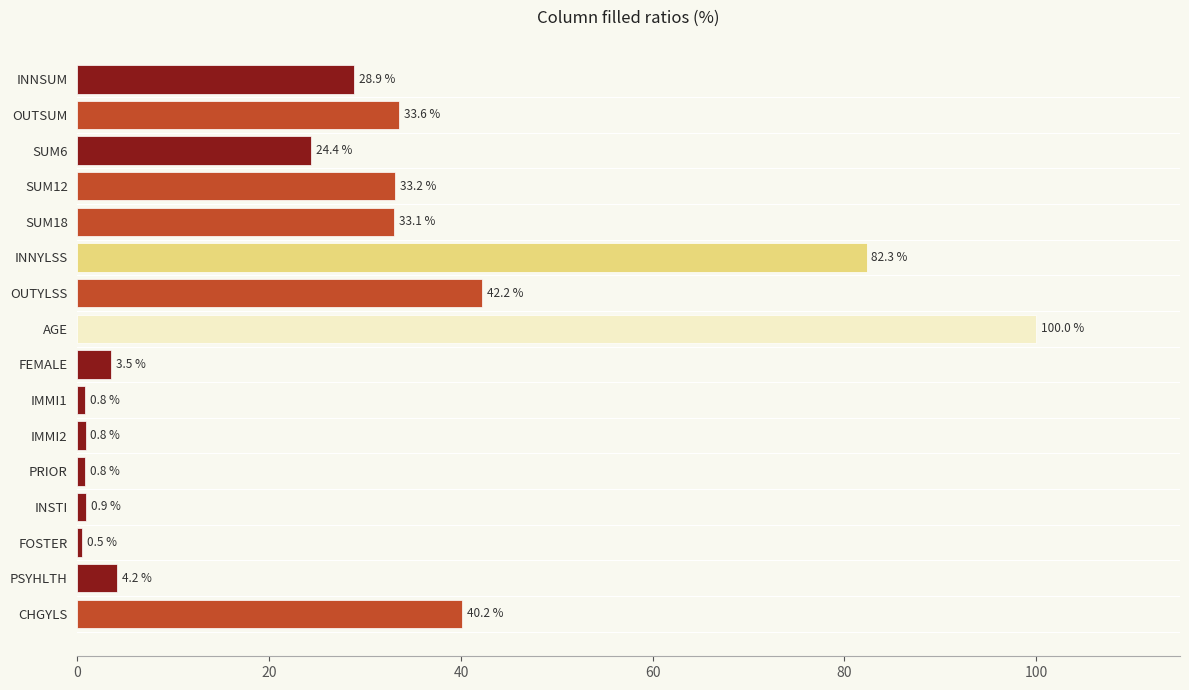

How many data points are less than 28?

8